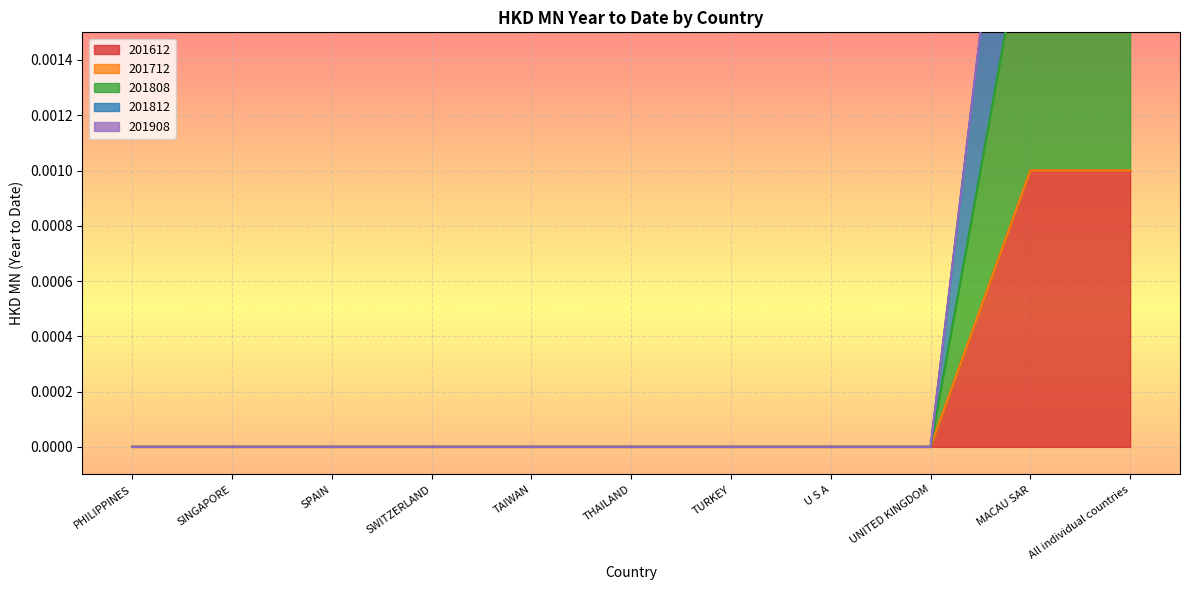

Rank the categories by 201808 value from highest to lowest.

MACAU SAR, All individual countries, PHILIPPINES, SINGAPORE, SPAIN, SWITZERLAND, TAIWAN, THAILAND, TURKEY, U S A, UNITED KINGDOM